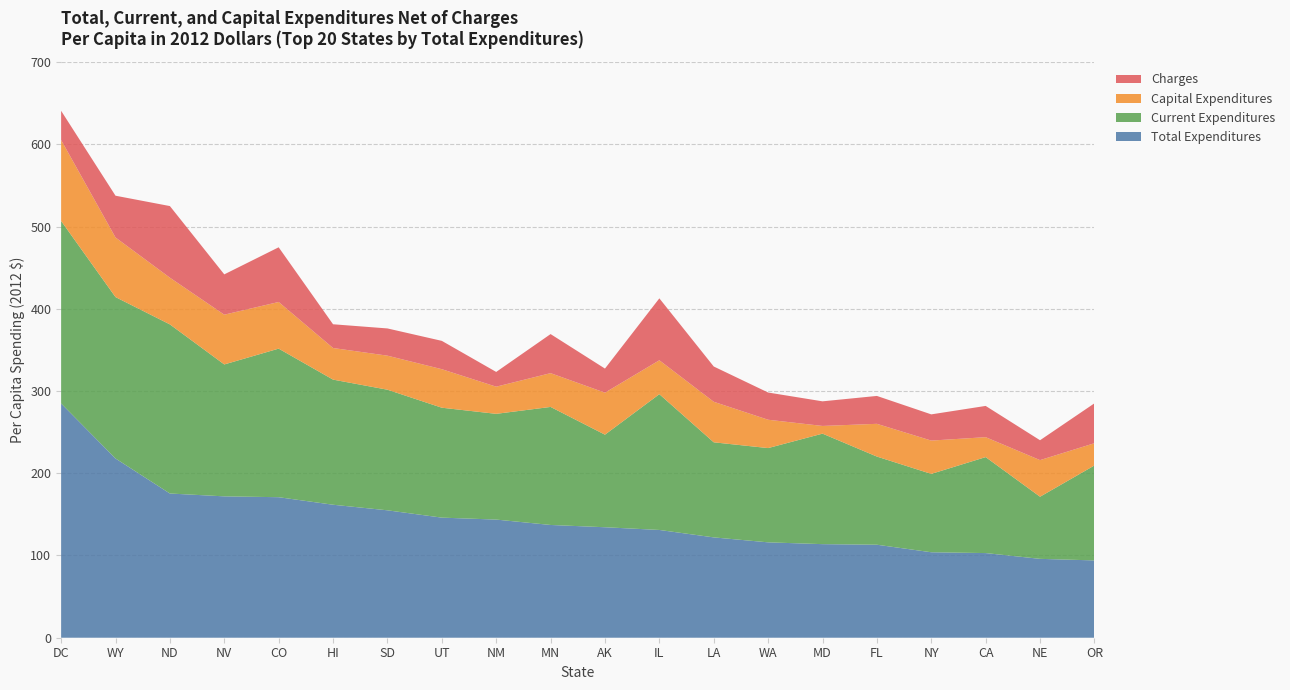

Reading left to right, transcribe all the data shown in this chart.

Total Expenditures: DC=284.9	WY=218.0	ND=175.4	NV=171.9	CO=170.9	HI=161.7	SD=154.9	UT=146.0	NM=143.7	MN=137.1	AK=134.3	IL=131.1	LA=122.0	WA=116.0	MD=113.8	FL=113.1	NY=103.9	CA=102.9	NE=95.9	OR=94.0
Current Expenditures: DC=221.9	WY=196.3	ND=205.7	NV=160.4	CO=180.7	HI=152.2	SD=146.7	UT=133.7	NM=128.6	MN=143.5	AK=112.6	IL=165.1	LA=115.6	WA=114.6	MD=134.4	FL=107.2	NY=95.3	CA=116.7	NE=75.5	OR=115.5
Capital Expenditures: DC=98.4	WY=72.5	ND=56.8	NV=60.5	CO=56.7	HI=38.4	SD=41.4	UT=46.8	NM=33.0	MN=41.1	AK=51.1	IL=41.2	LA=49.3	WA=34.5	MD=9.3	FL=39.8	NY=40.5	CA=24.2	NE=44.5	OR=27.1
Charges: DC=35.5	WY=50.8	ND=87.1	NV=49.0	CO=66.5	HI=28.9	SD=33.1	UT=34.5	NM=17.9	MN=47.5	AK=29.3	IL=75.3	LA=42.9	WA=33.1	MD=29.9	FL=33.9	NY=31.9	CA=38.0	NE=24.2	OR=48.5